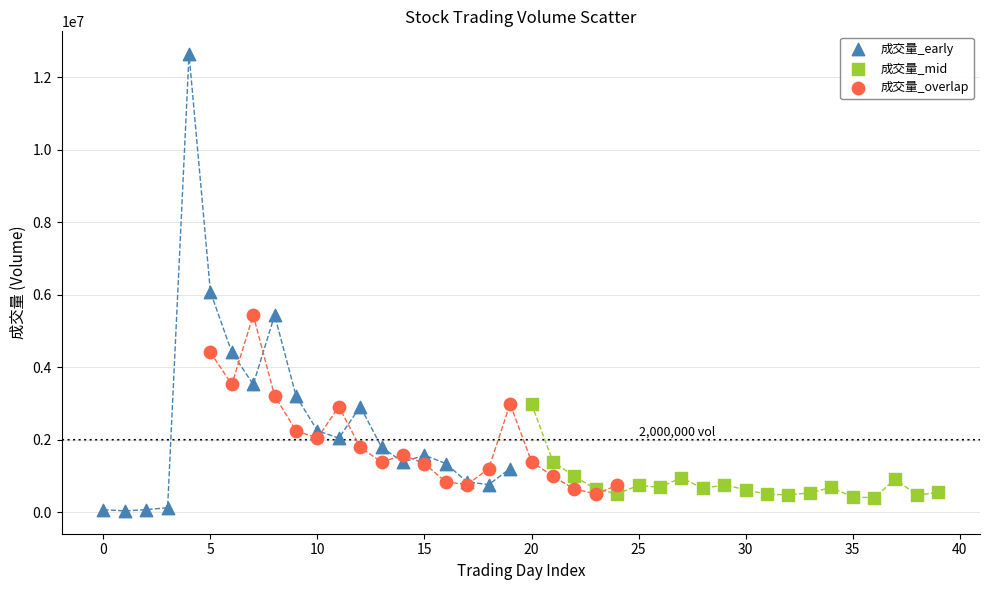

Which series has the widest spread of Y values?

成交量_early